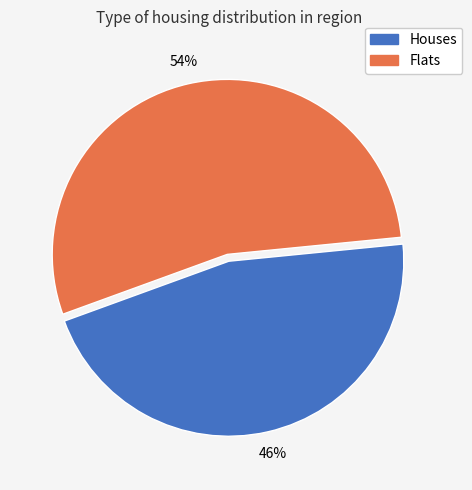

To the nearest percent, what is the average slice percentage?

50%